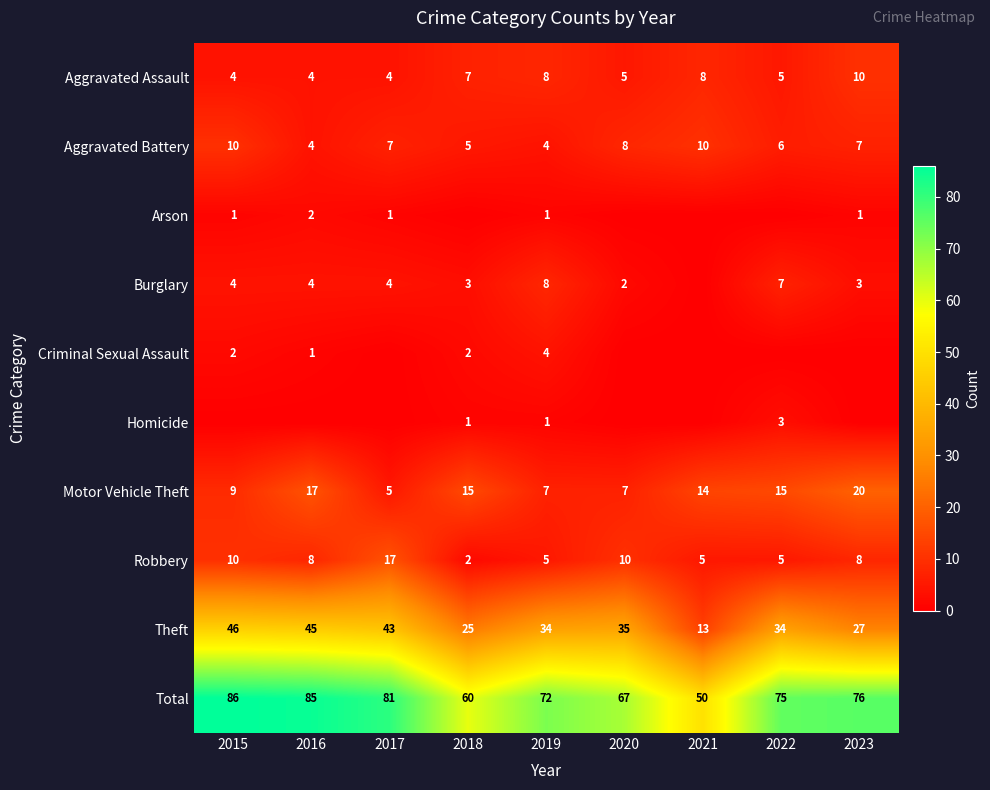

What is the approximate value of Robbery at 2015?

10